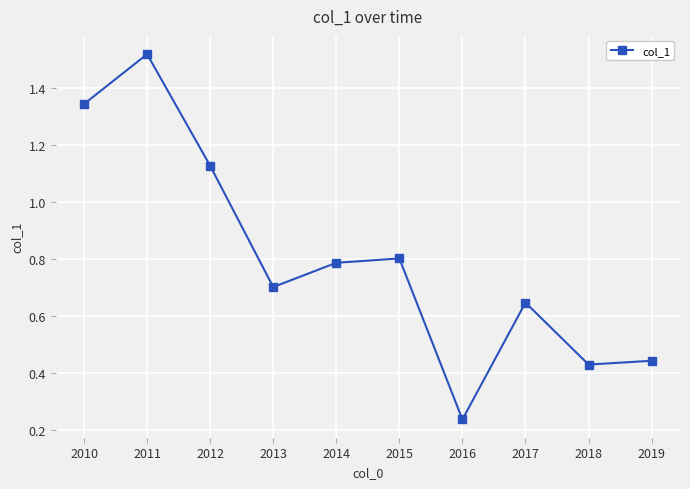

Does the chart display data point markers on the line(s)?

Yes